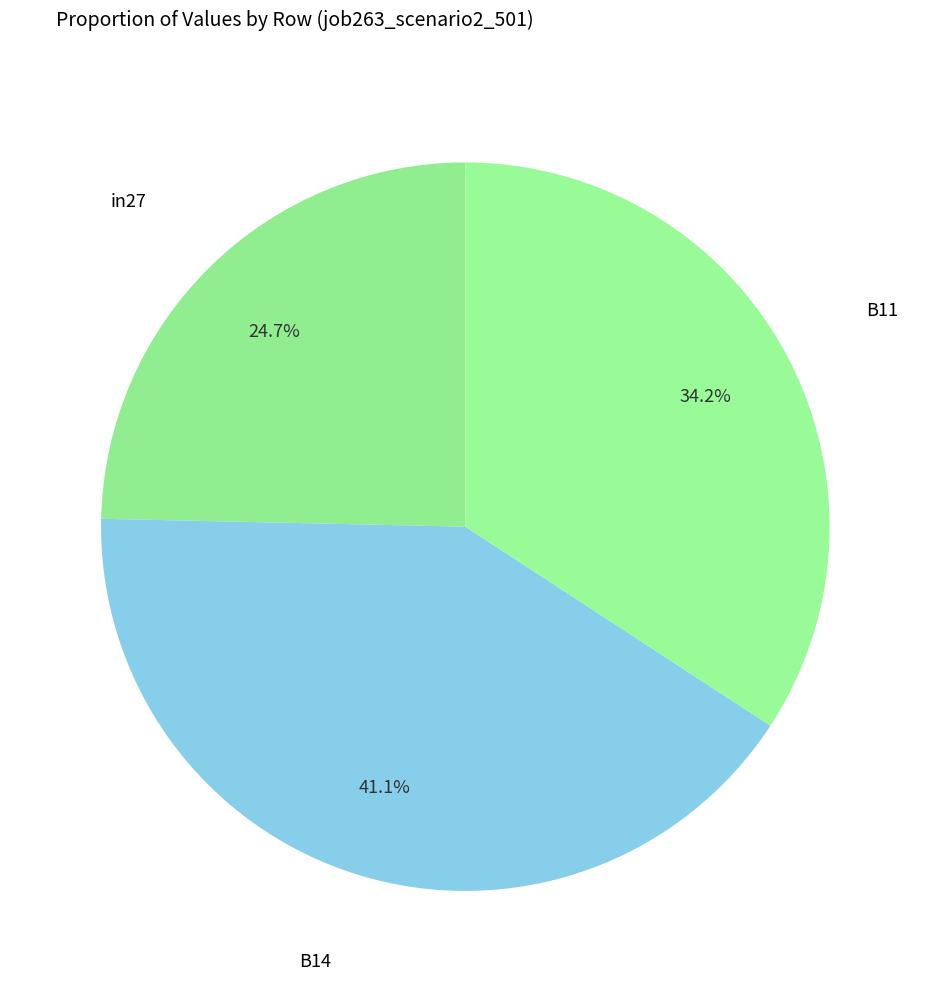

Count the number of slices in the pie.

3